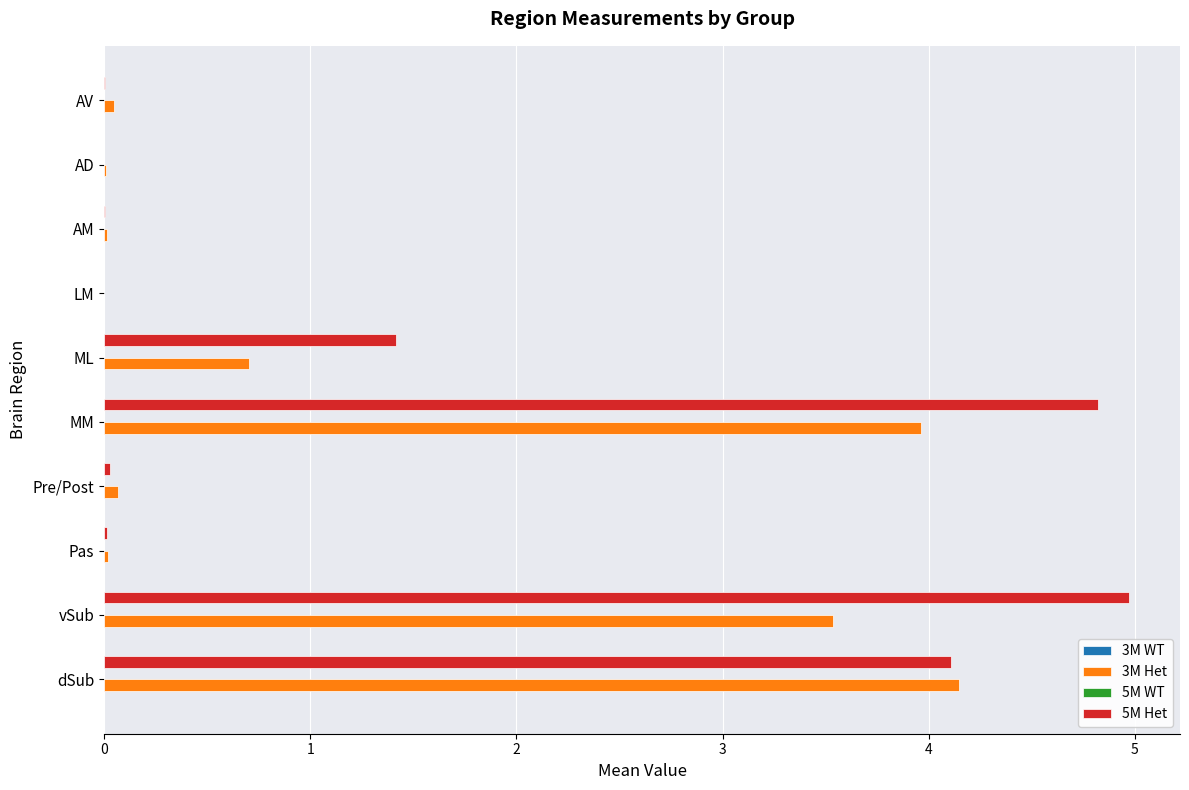

What is the highest value of the 3M Het series?

4.1